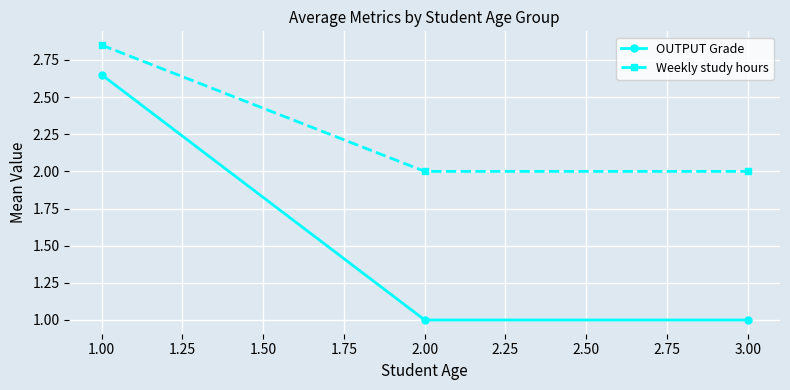

What are all the series names shown in the legend?

OUTPUT Grade, Weekly study hours